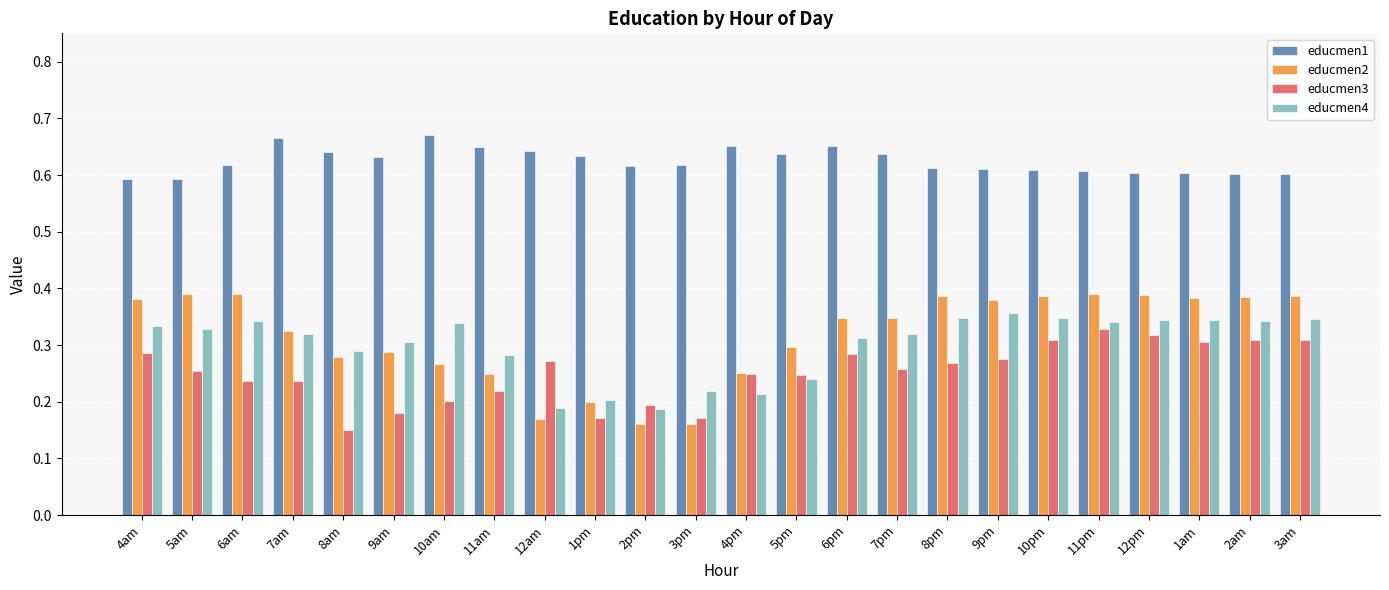

What is the difference between the maximum and second lowest values in the educmen1 series?

0.1